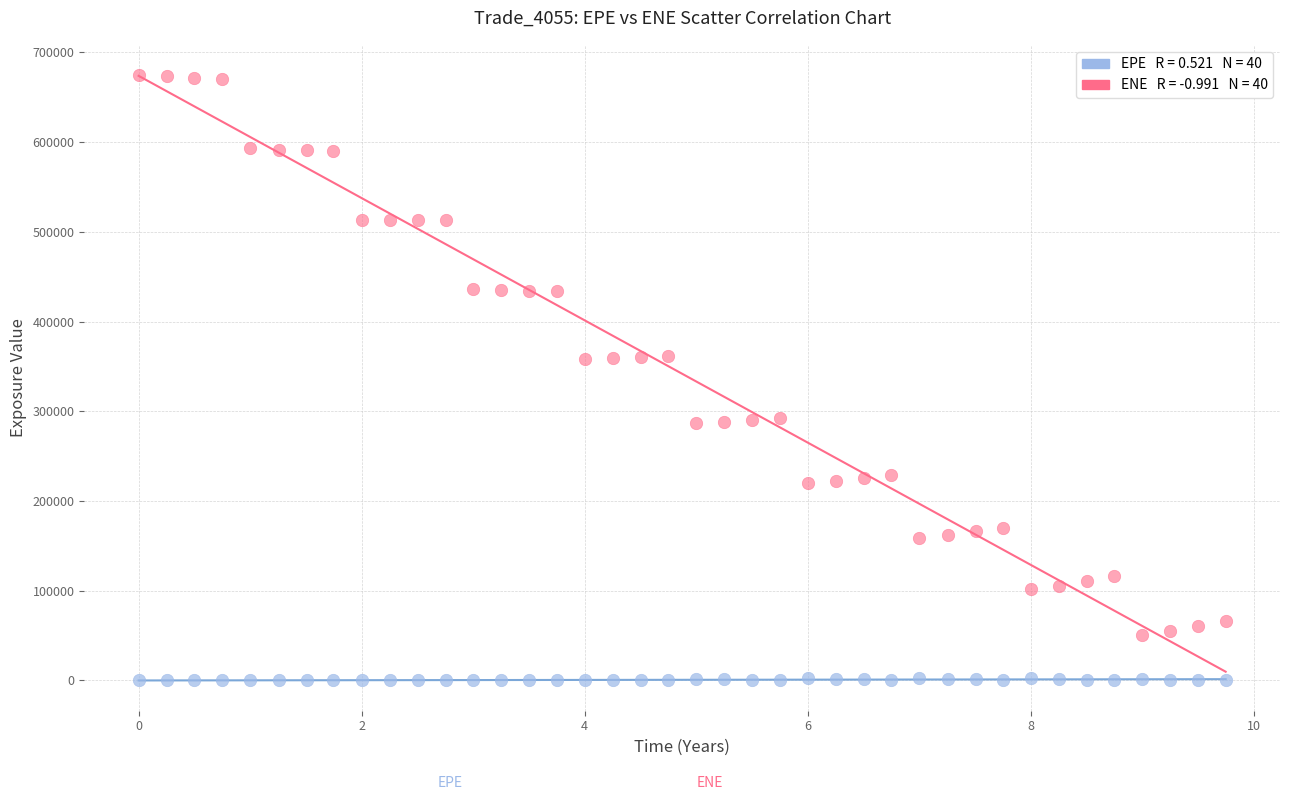

Across all data points, what is the range of X values (max minus min)?

9.7